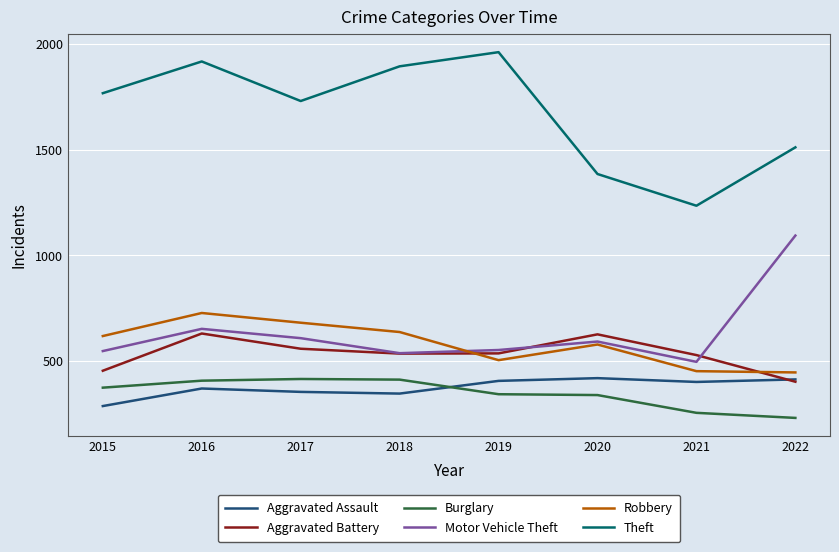

Which category has the highest value across all series?

2019